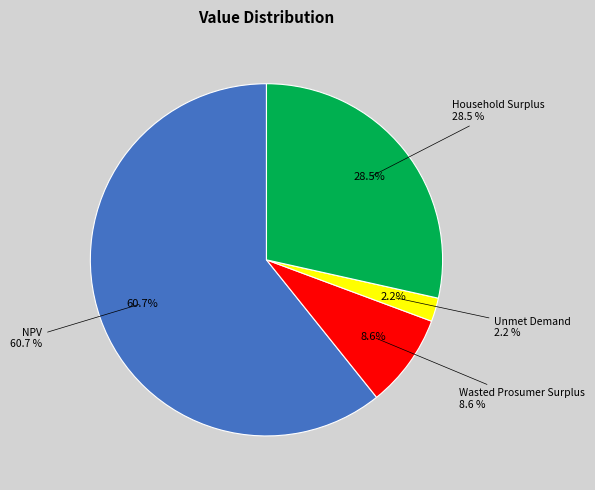

What is the change in value from NPV to Wasted Prosumer Surplus?

-949526.0